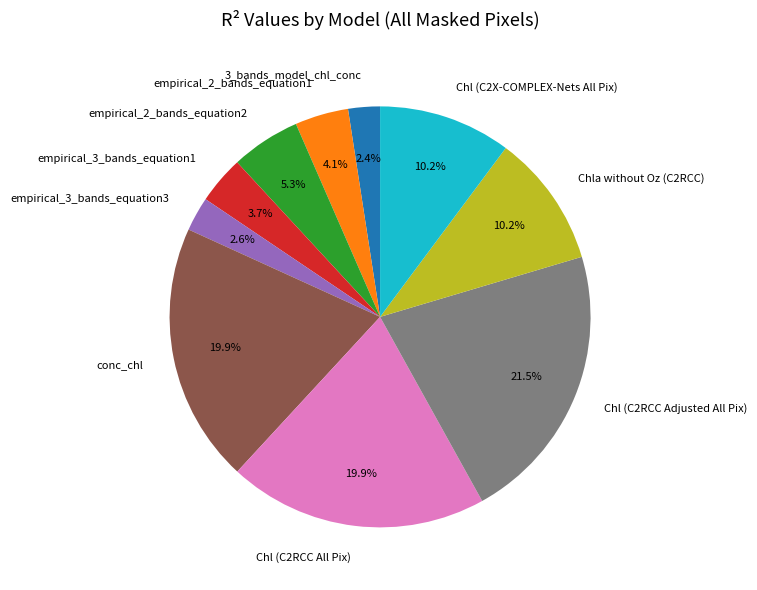

Between 3_bands_model_chl_conc and empirical_2_bands_equation2, which is larger?

empirical_2_bands_equation2